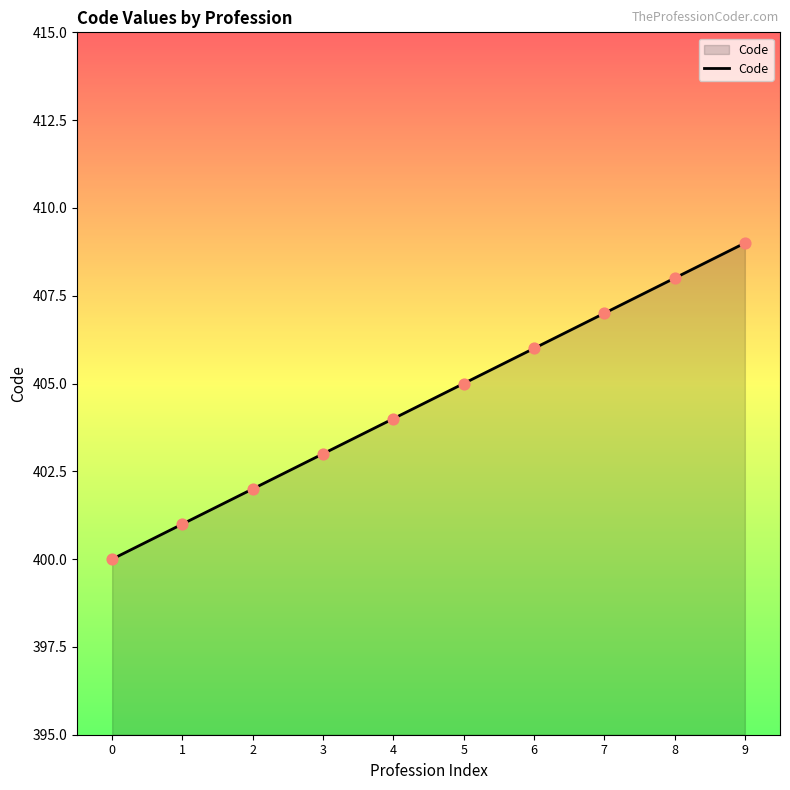

Between 7 and 1, which is larger?

7